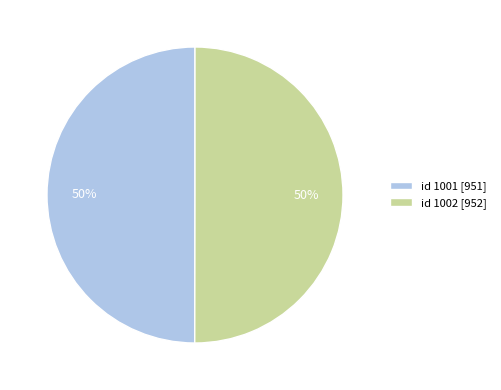

To the nearest percent, what percentage of the pie is id 1002 [952]?

50%